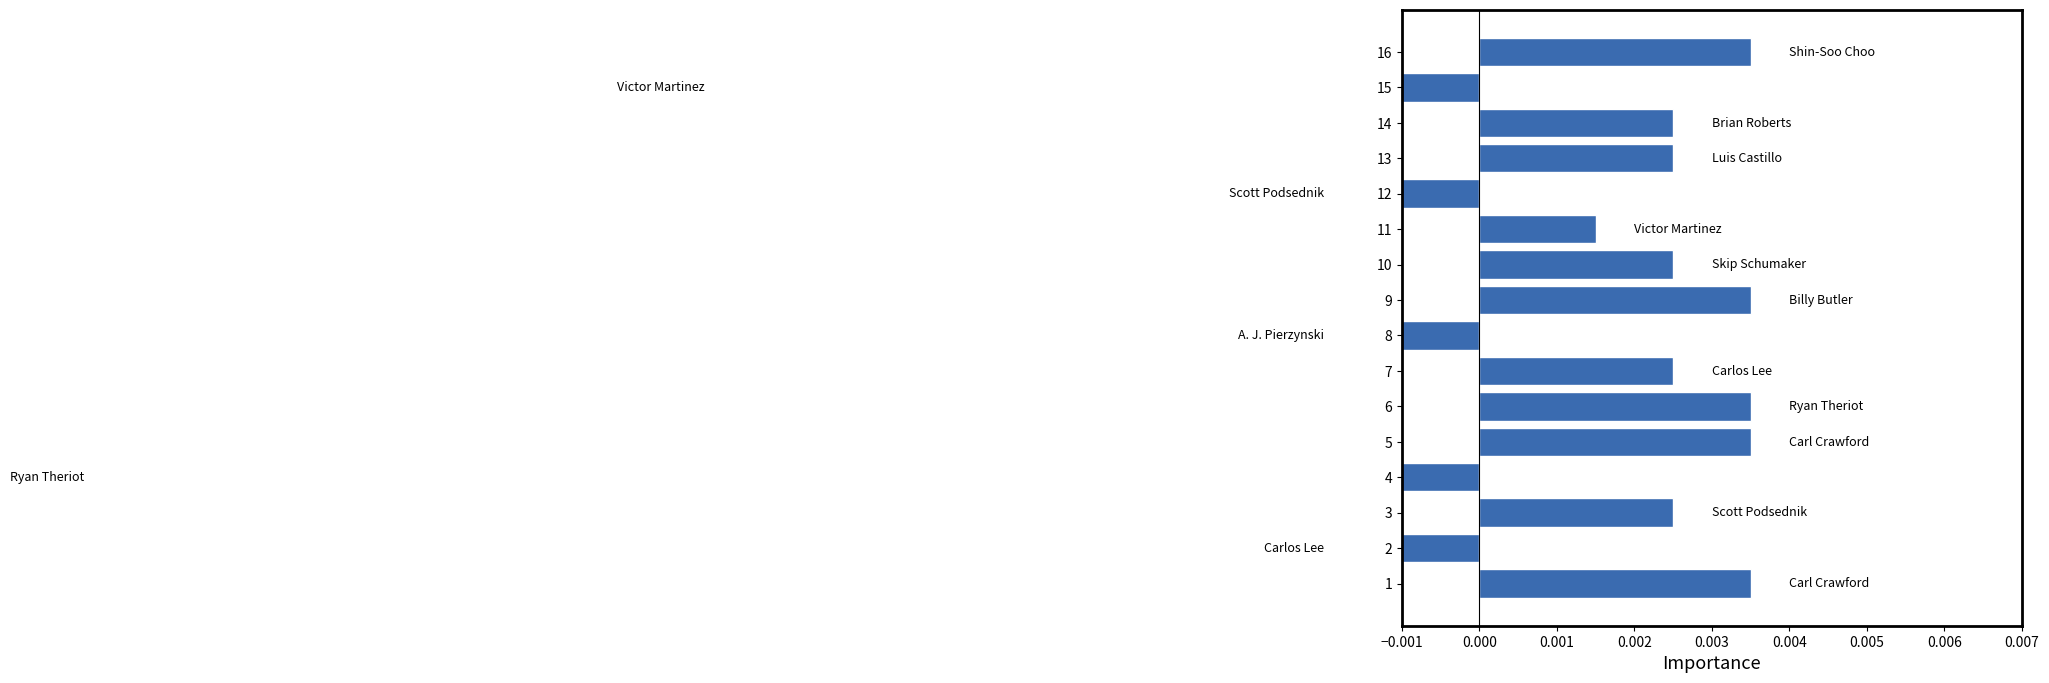

Between 7 and 1, which is larger?

1